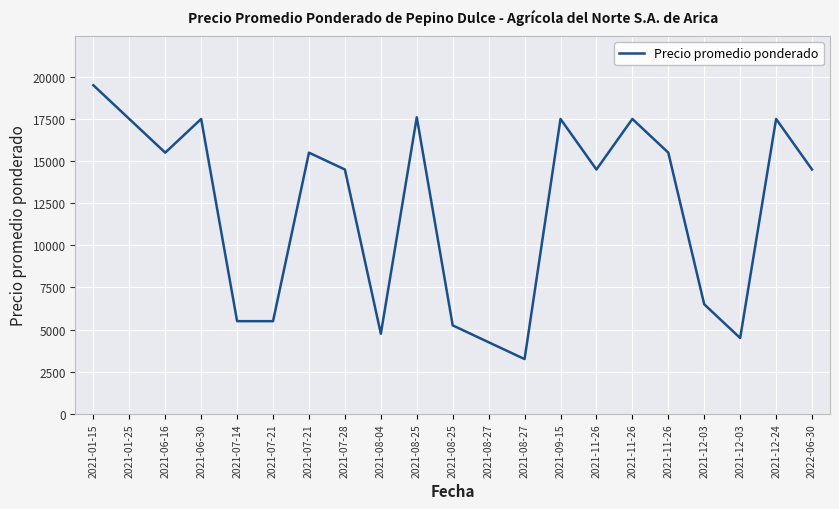

Is it true that the value at 2021-12-24 is 9871?

False